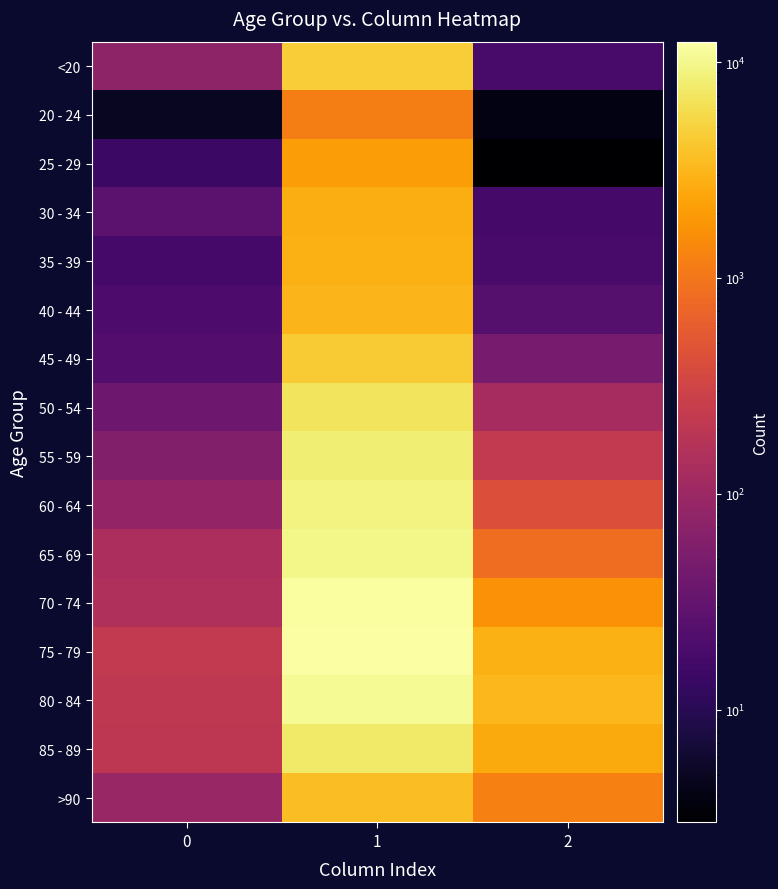

What is the smallest value displayed?

3